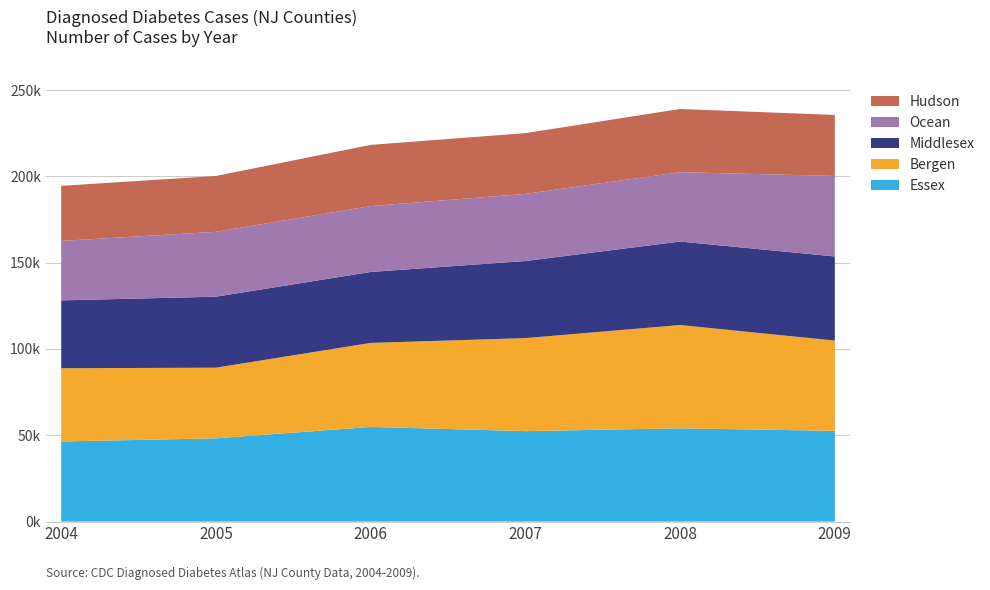

What are all the series names shown in the legend?

Hudson, Ocean, Middlesex, Bergen, Essex